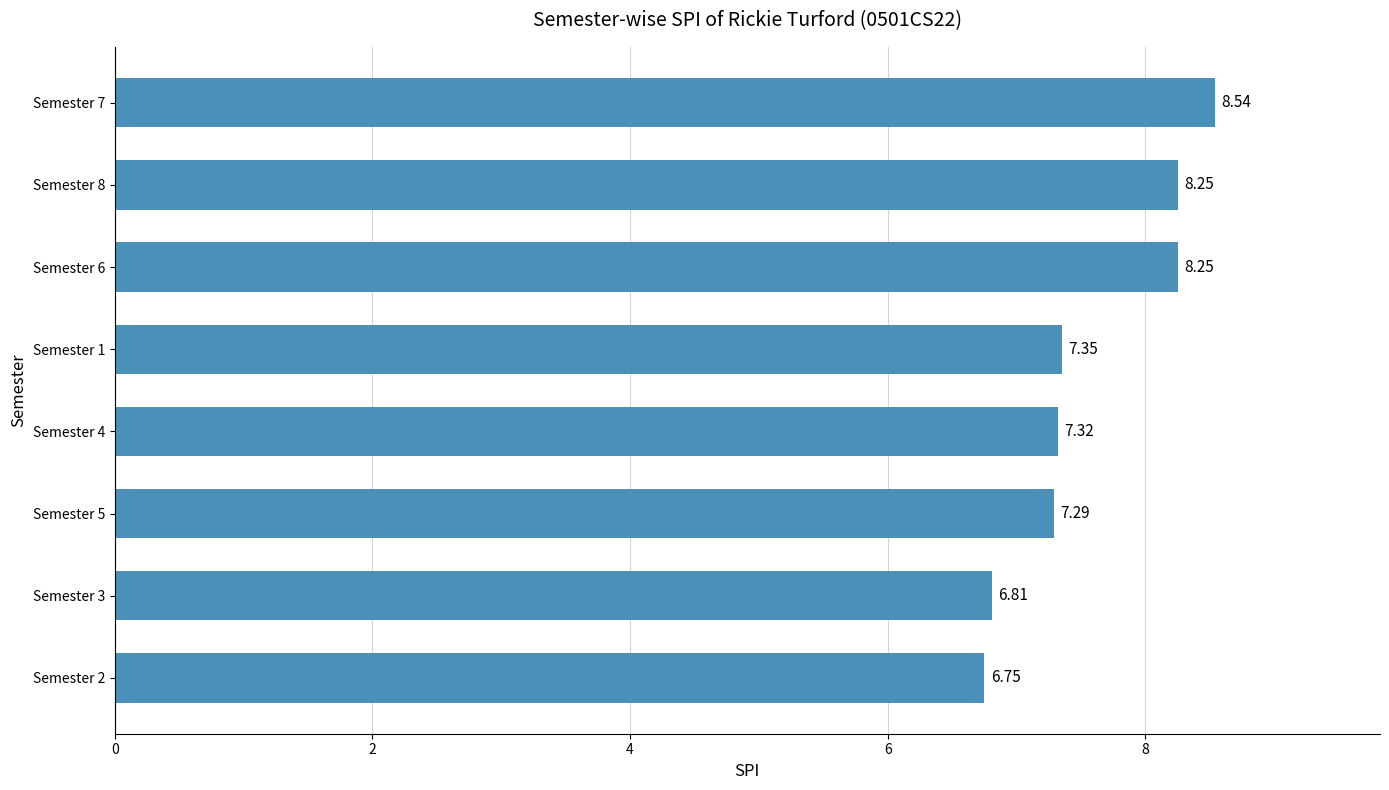

Between Semester 8 and Semester 4, which is larger?

Semester 8